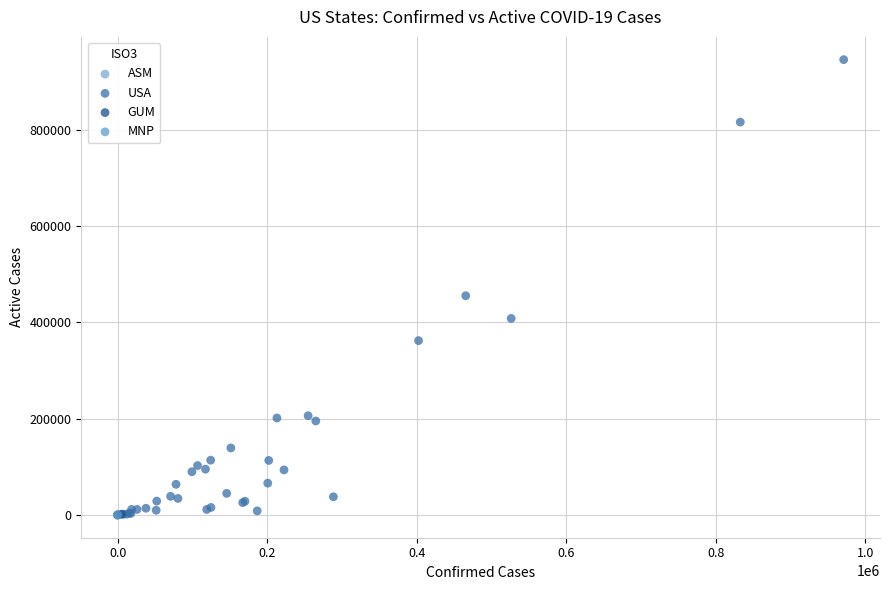

What are all the series names shown in the legend?

ASM, MNP, GUM, USA